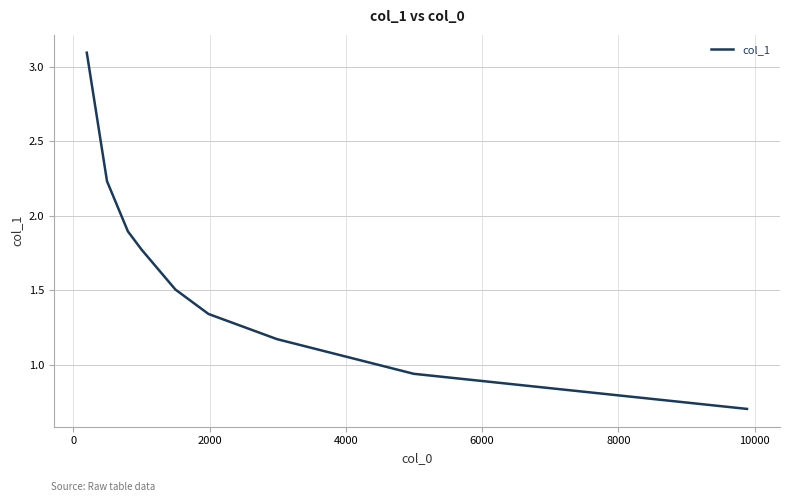

What is the difference between the maximum and minimum values?

2.4